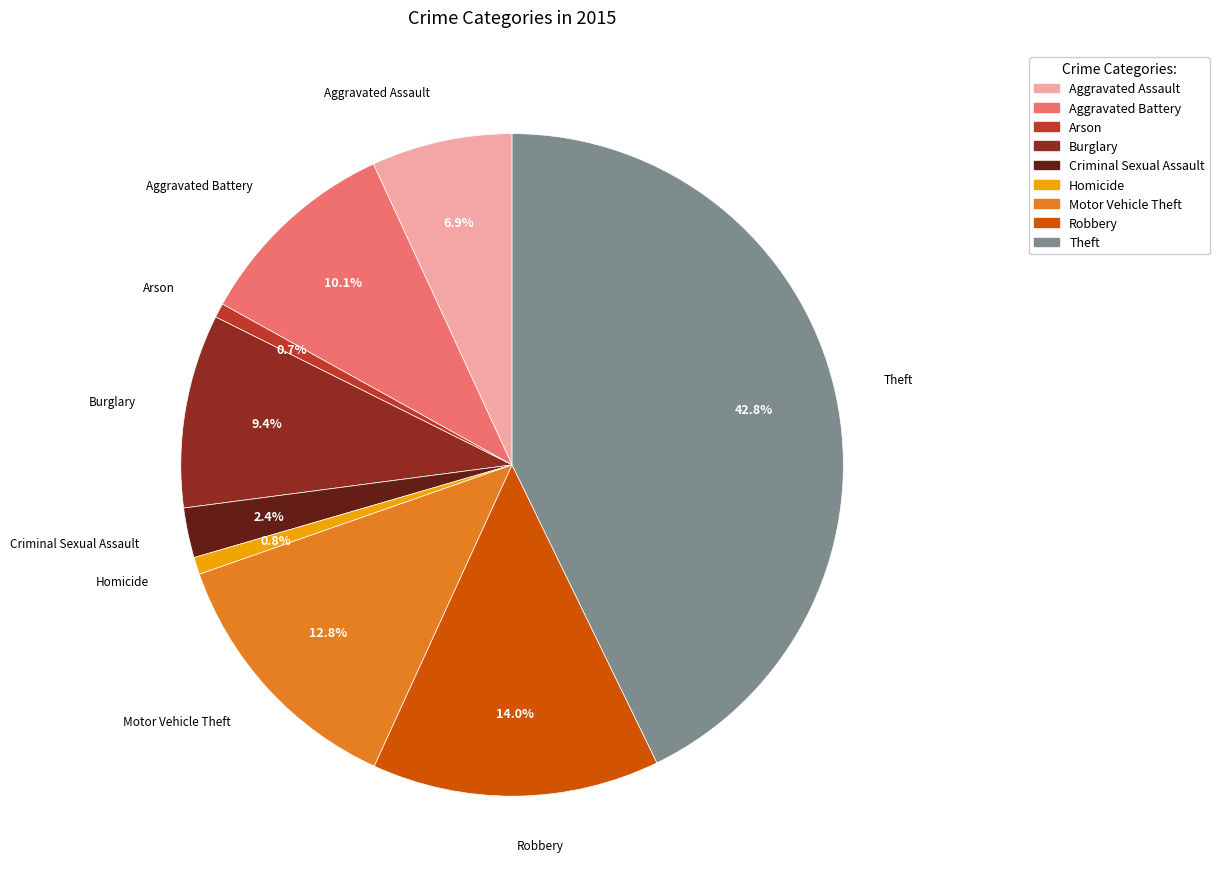

True or false: Motor Vehicle Theft accounts for 13% of the total.

True